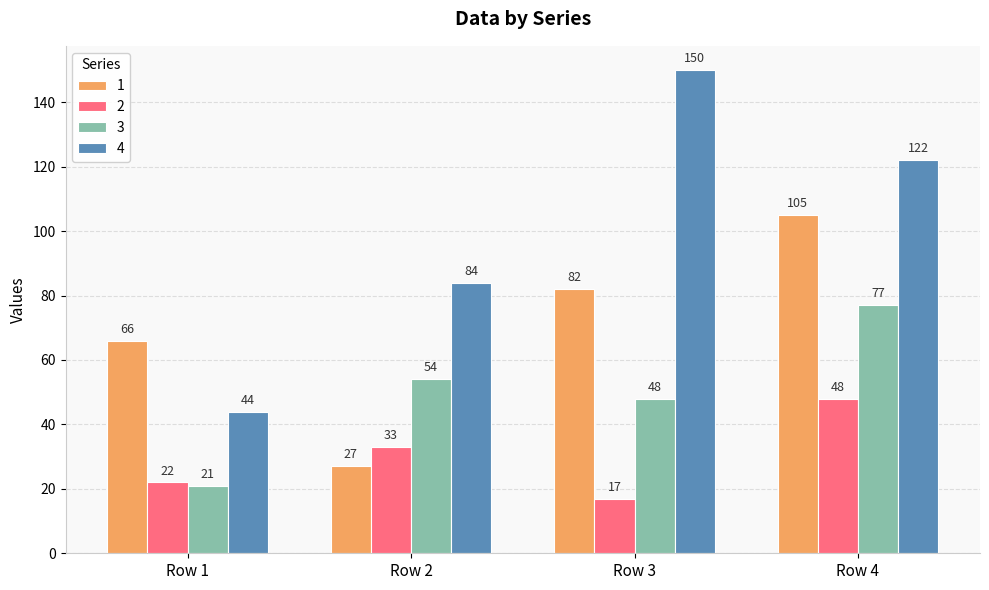

How many categories are shown in the chart?

4